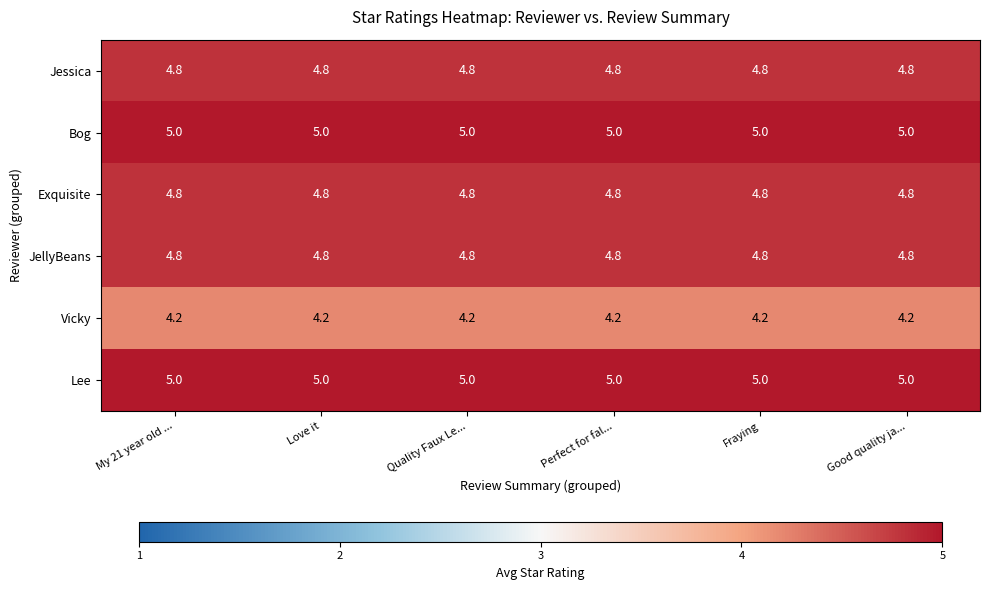

What is the sum of all Exquisite values?

28.8